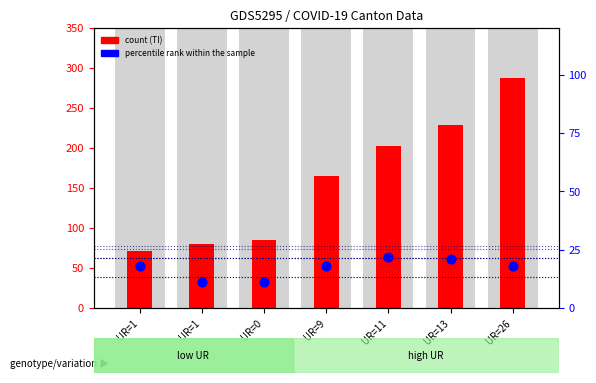

At which category is the sum across all series the highest?

UR=26